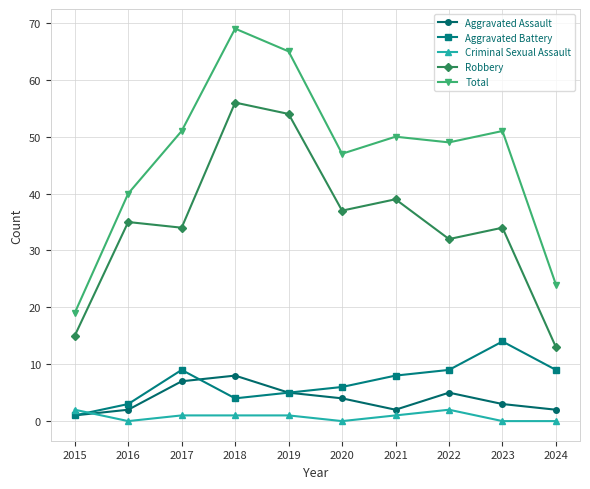

List the series in order of their peak value, lowest first.

Criminal Sexual Assault, Aggravated Assault, Aggravated Battery, Robbery, Total